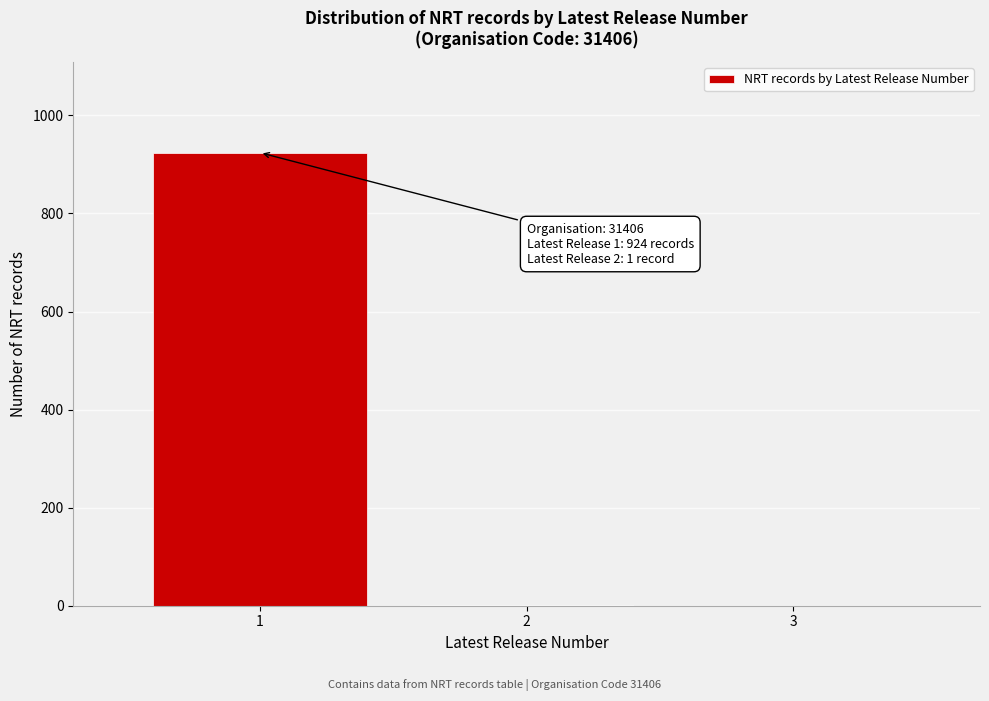

Which range on the x-axis has the tallest bar?

0.5 to 1.5